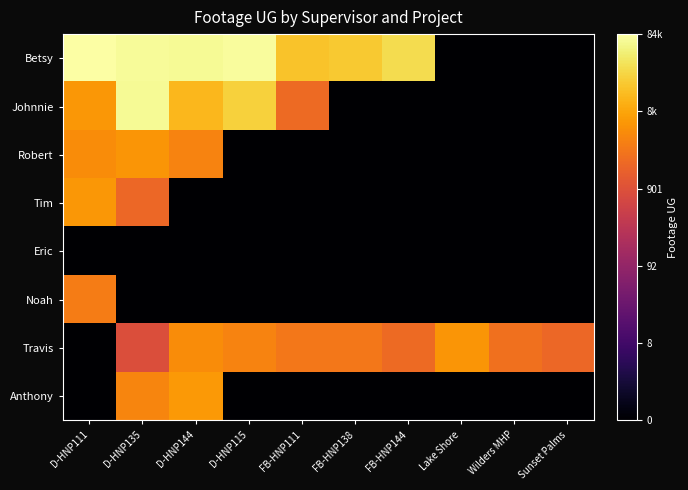

At which category is the sum across all series the highest?

D-HNP135